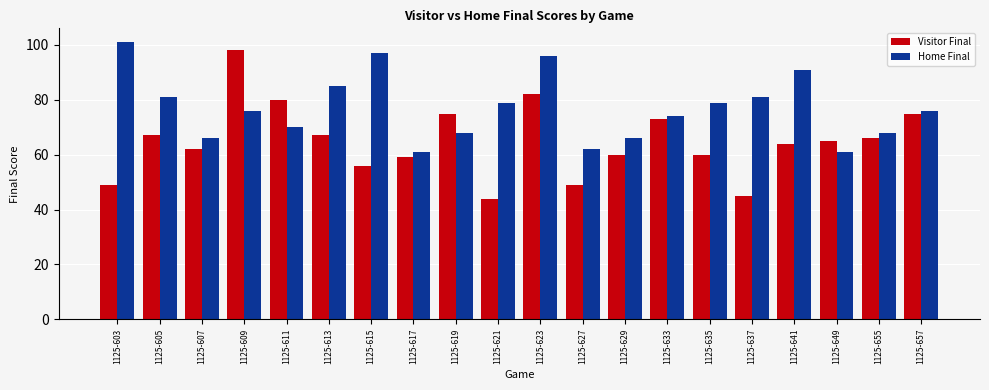

What is the difference between the maximum and minimum values in the Home Final series?

40